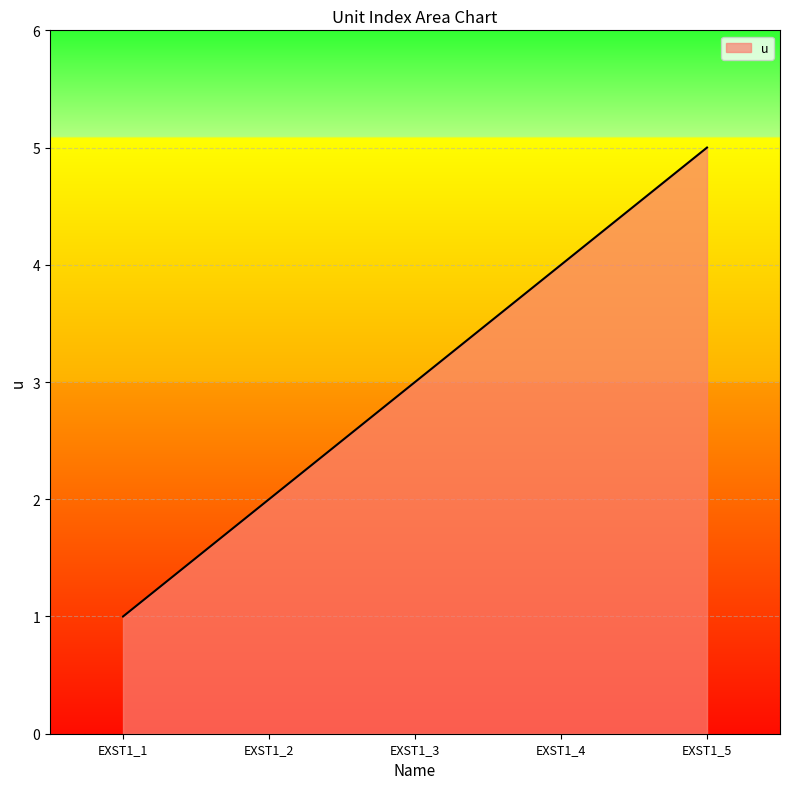

Which label corresponds to the largest value in the chart?

EXST1_5